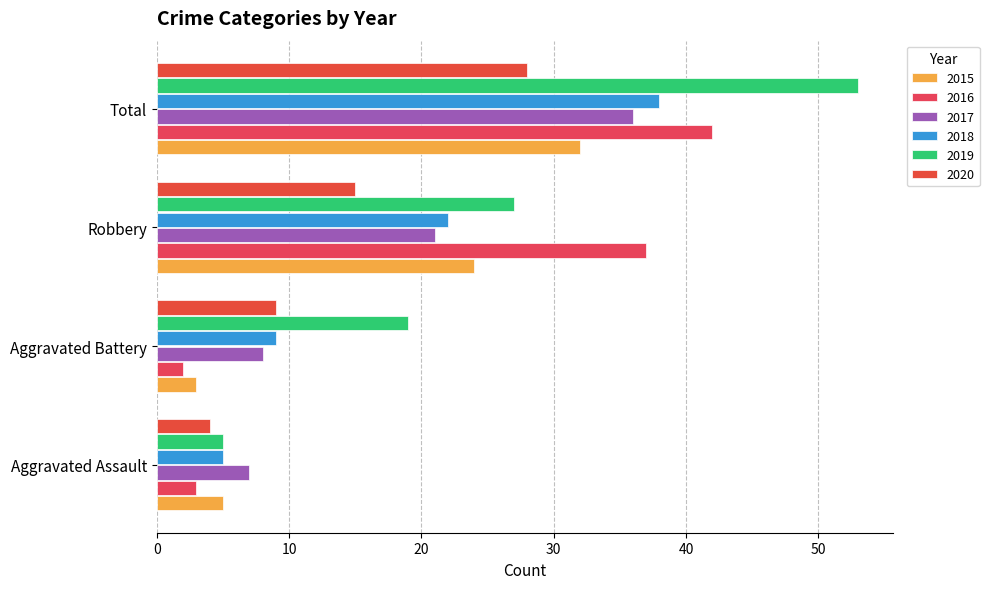

At which label does 2018 reach its peak?

Total